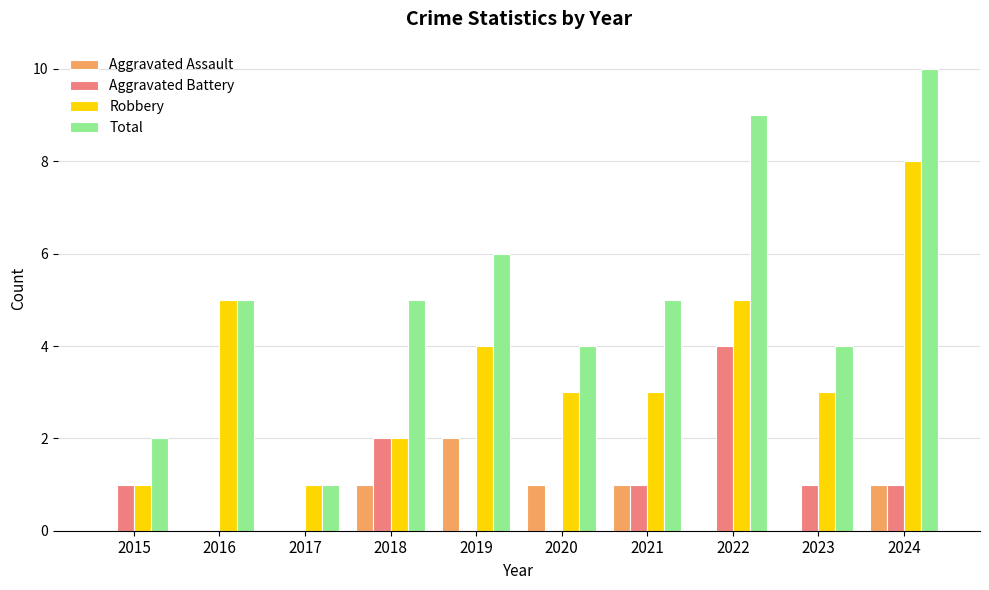

The value of Aggravated Assault at 2023 is 1. True or false?

False